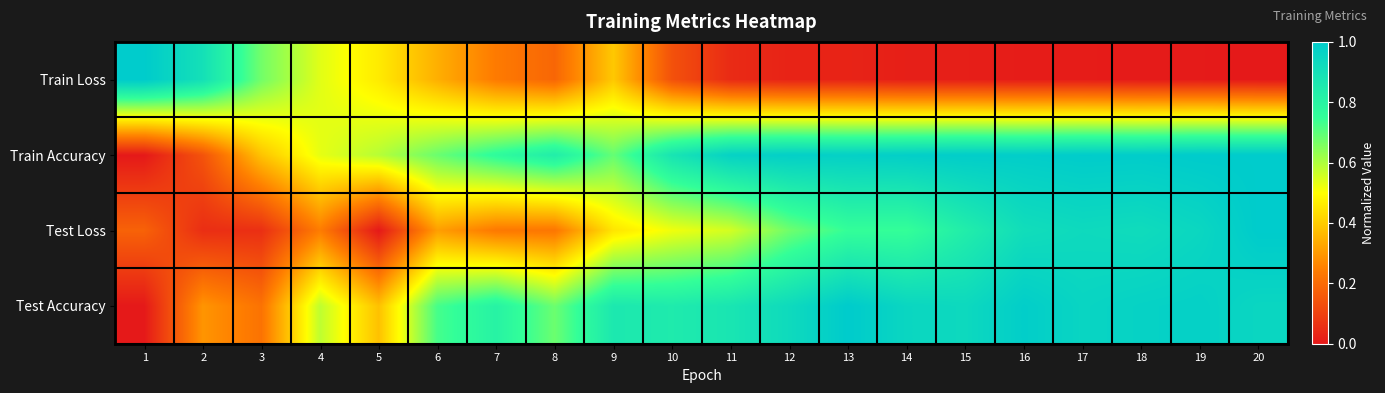

Reading left to right, what are all the values shown in this chart?

Train Loss: 1=1.0	2=0.9	3=0.7	4=0.5	5=0.5	6=0.3	7=0.2	8=0.2	9=0.4	10=0.1	11=0.0	12=0.0	13=0.0	14=0.0	15=0.0	16=0.0	17=0.0	18=0.0	19=0.0	20=0.0
Train Accuracy: 1=0.0	2=0.1	3=0.4	4=0.5	5=0.6	6=0.7	7=0.8	8=0.8	9=0.7	10=0.9	11=1.0	12=1.0	13=1.0	14=1.0	15=1.0	16=1.0	17=1.0	18=1.0	19=1.0	20=1.0
Test Loss: 1=0.2	2=0.1	3=0.1	4=0.2	5=0.0	6=0.3	7=0.2	8=0.2	9=0.4	10=0.5	11=0.6	12=0.7	13=0.7	14=0.7	15=0.8	16=0.9	17=0.9	18=0.9	19=0.9	20=1.0
Test Accuracy: 1=0.0	2=0.3	3=0.2	4=0.6	5=0.4	6=0.7	7=0.8	8=0.7	9=0.9	10=0.8	11=0.9	12=0.9	13=1.0	14=0.9	15=0.9	16=1.0	17=1.0	18=1.0	19=1.0	20=0.9